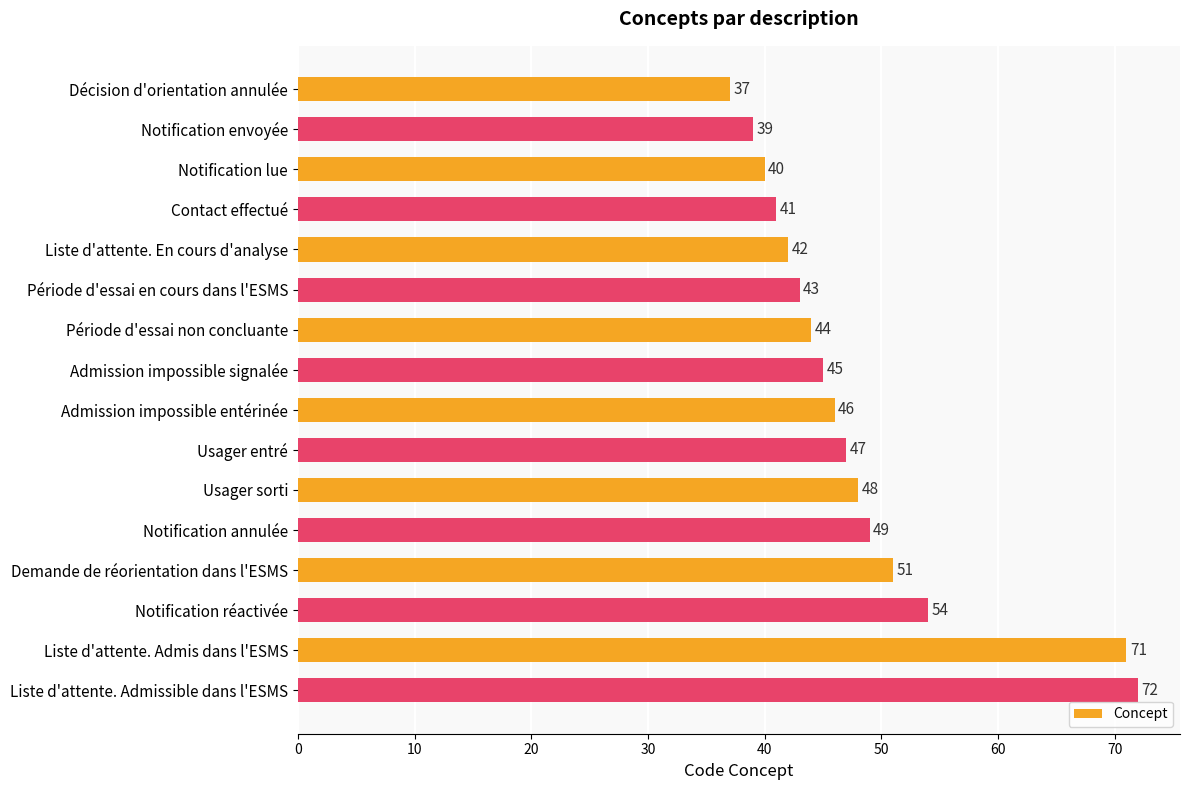

Rank the categories by value from highest to lowest.

Liste d'attente. Admissible dans l'ESMS, Liste d'attente. Admis dans l'ESMS, Notification réactivée, Demande de réorientation dans l'ESMS, Notification annulée, Usager sorti, Usager entré, Admission impossible entérinée, Admission impossible signalée, Période d'essai non concluante, Période d'essai en cours dans l'ESMS, Liste d'attente. En cours d'analyse, Contact effectué, Notification lue, Notification envoyée, Décision d'orientation annulée